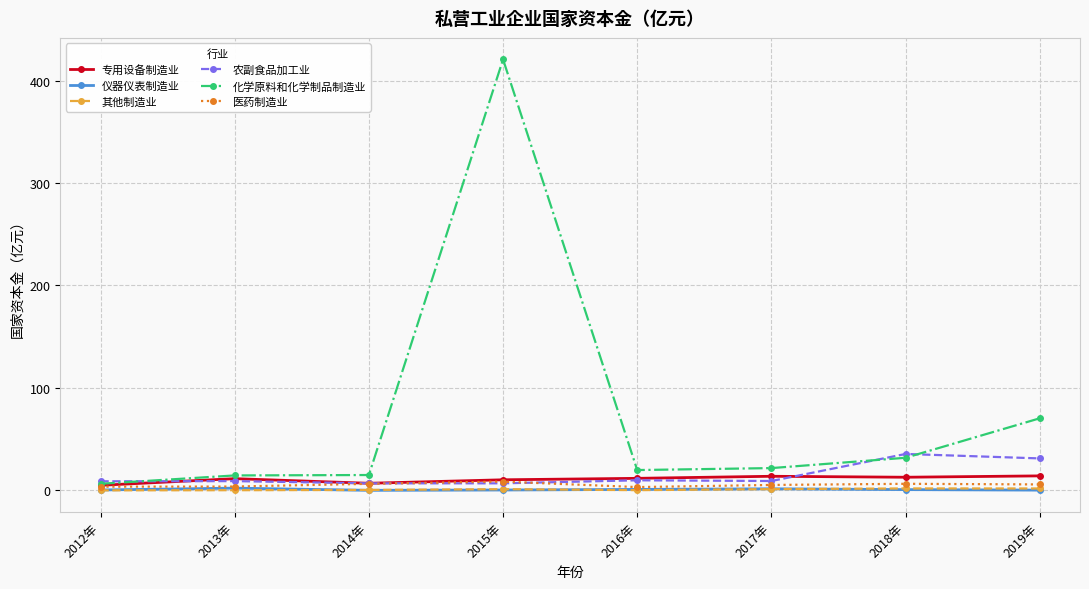

True or false: 农副食品加工业 and 仪器仪表制造业 intersect in this chart.

False